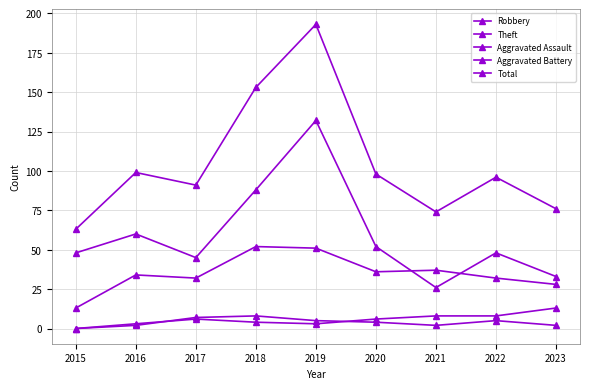

Which series has the largest total across all categories?

Total